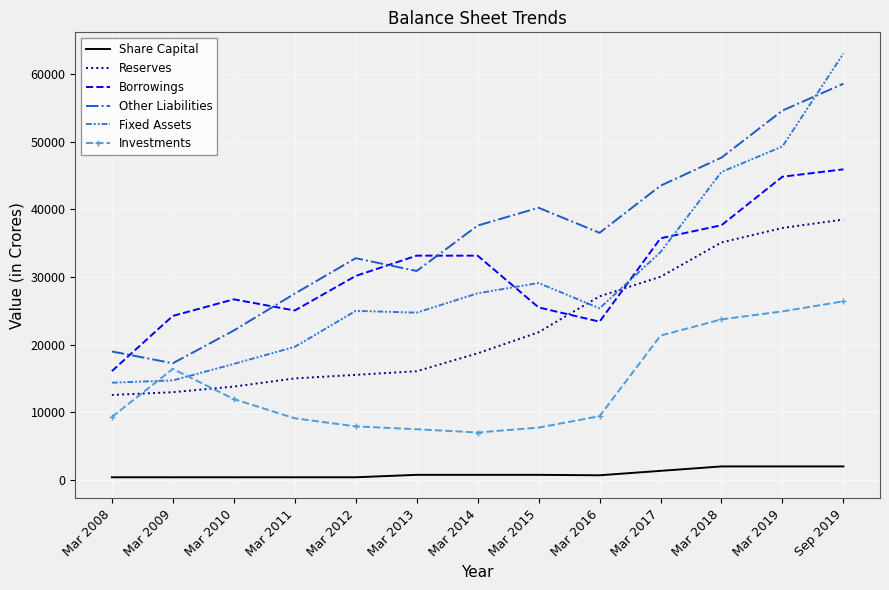

What are all the series names shown in the legend?

Share Capital, Reserves, Borrowings, Other Liabilities, Fixed Assets, Investments